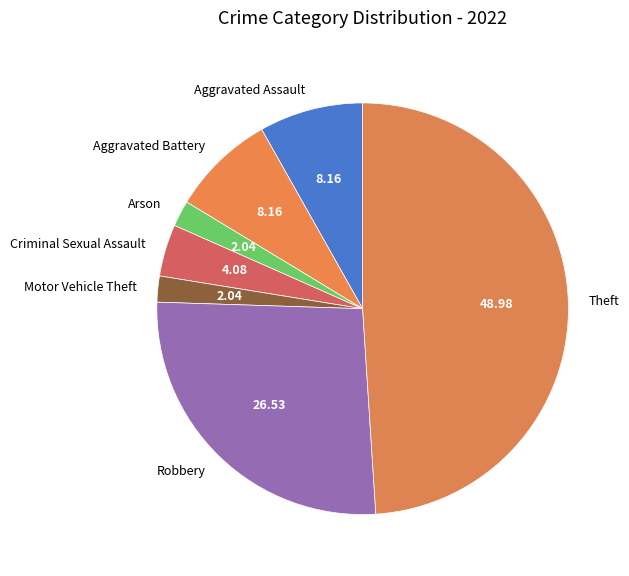

Combined, do Robbery and Criminal Sexual Assault account for over 50%?

No